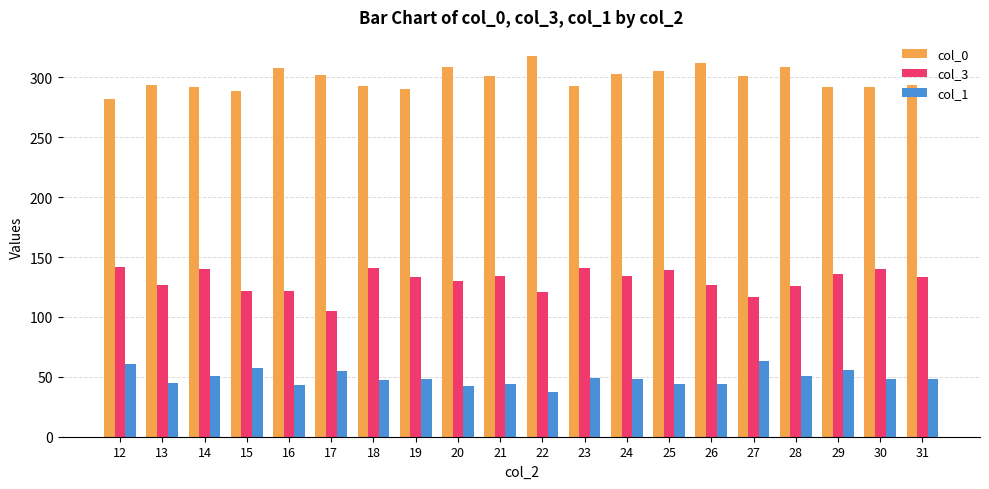

Which series has the largest total across all categories?

col_0